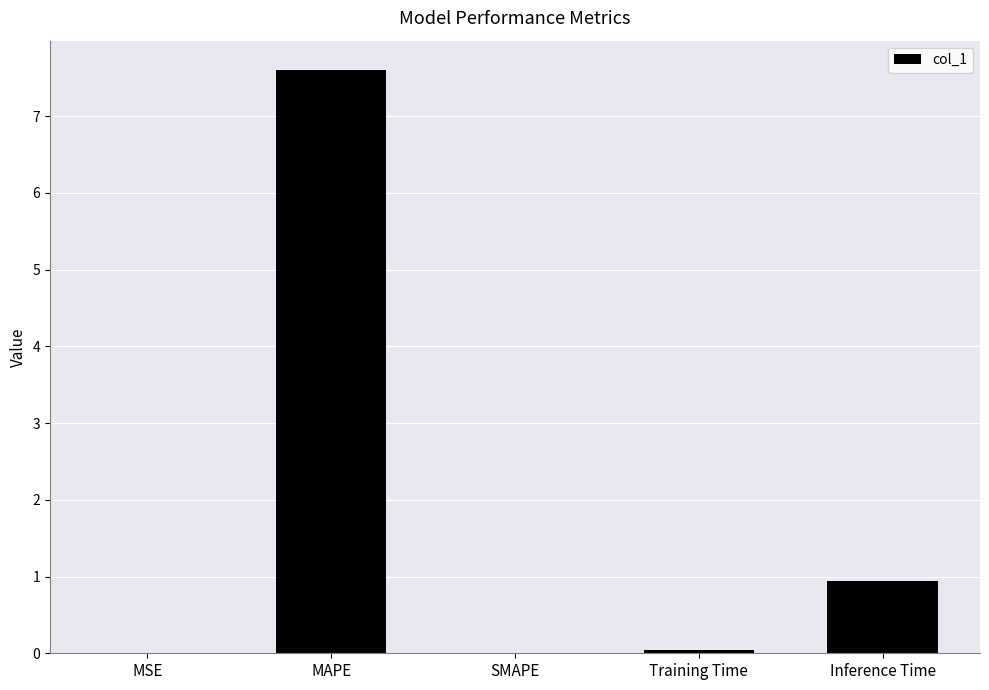

What is the average value?

1.7